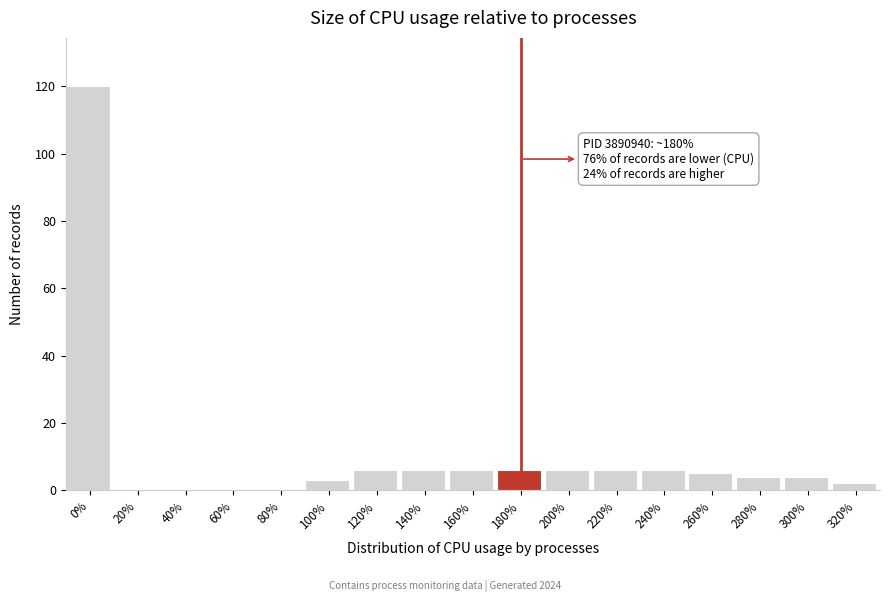

Reading left to right, what are all the values shown in this chart?

0%=120	20%=0	40%=0	60%=0	80%=0	100%=3	120%=6	140%=6	160%=6	180%=6	200%=6	220%=6	240%=6	260%=5	280%=4	300%=4	320%=2